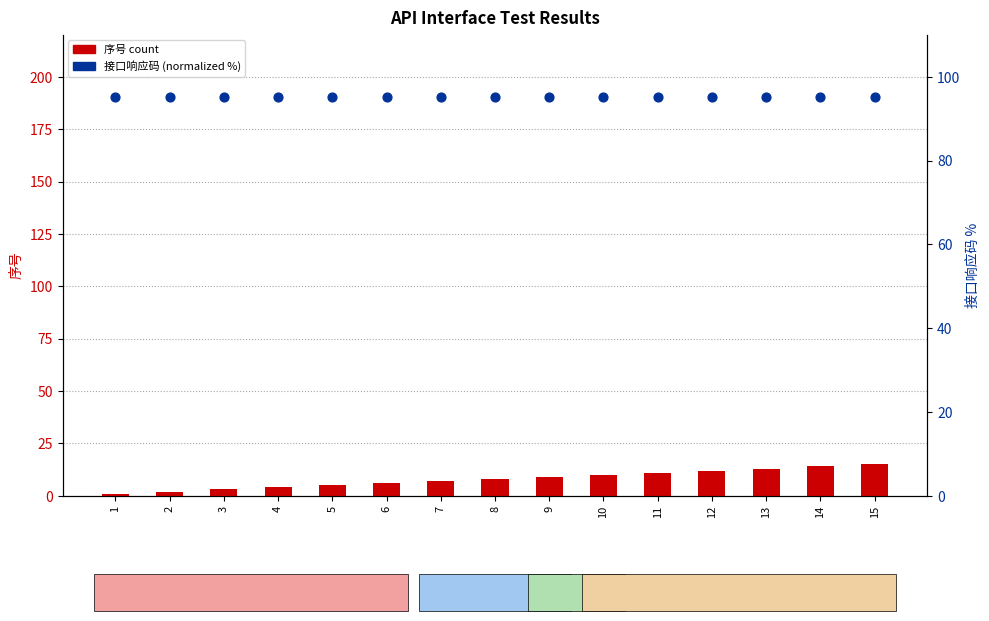

What are all the series names shown in the legend?

序号 (count), 接口响应码 (normalized %)